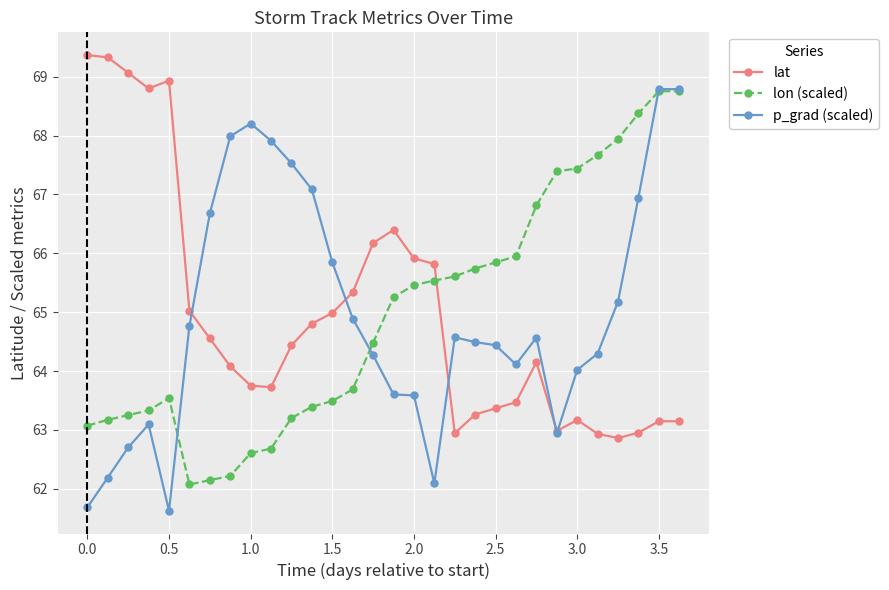

What is the value of the lat point at the 11th from the left?

64.4